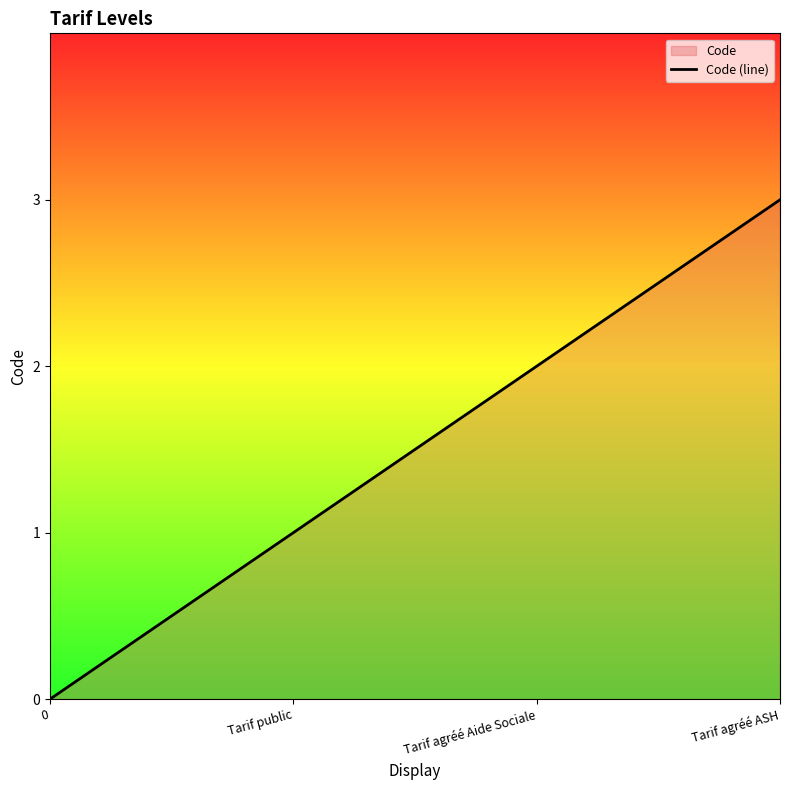

What is the maximum value shown in the chart?

3